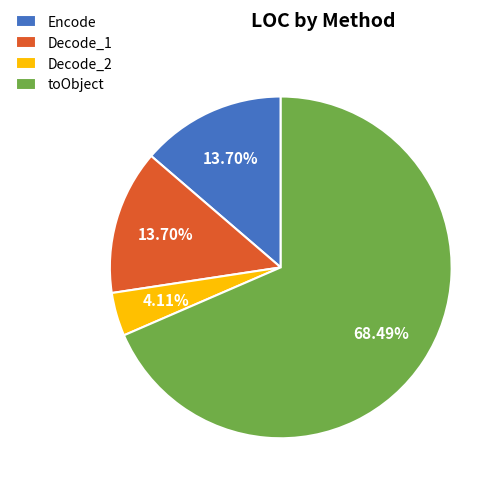

Between Decode_1 and toObject, which is larger?

toObject